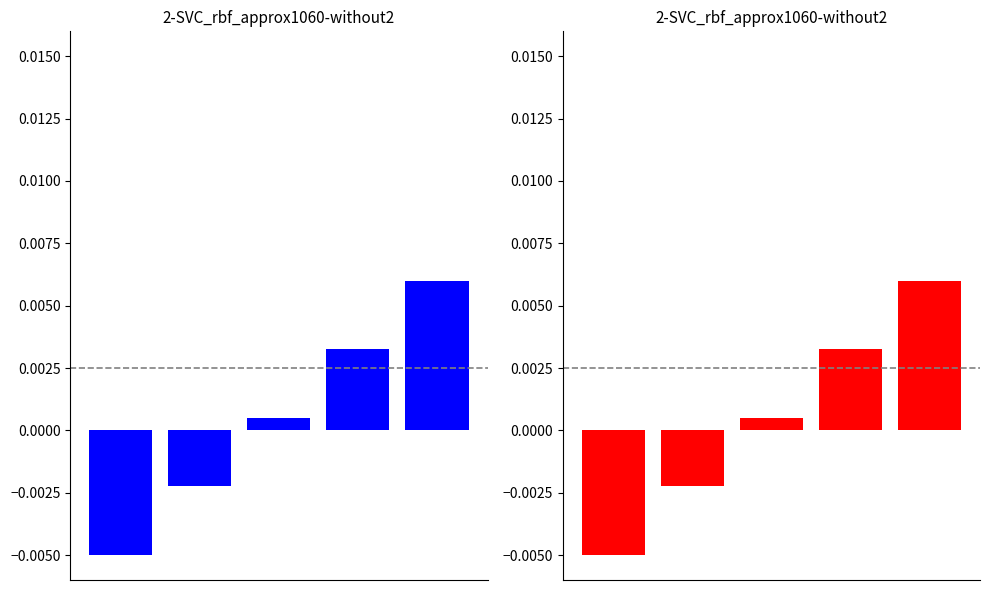

The chart shows a value of -0.0 at 1. True or false?

False